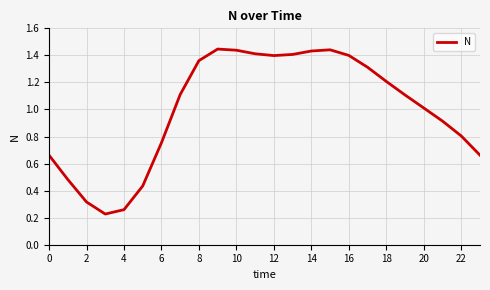

What is the difference between the maximum and minimum values?

1.2